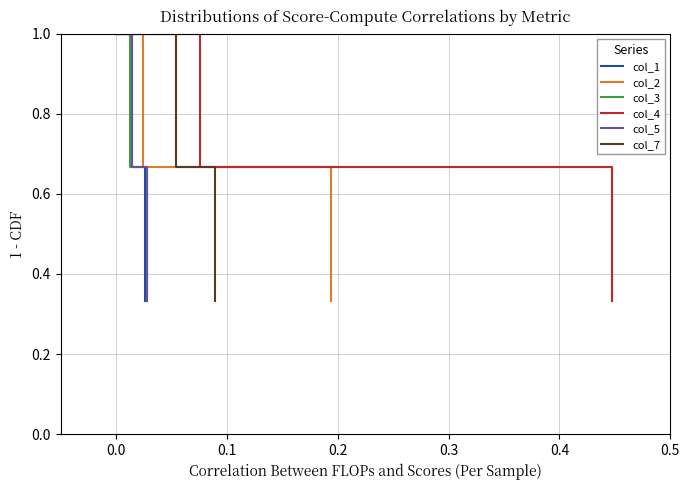

The value of col_4 at 0.0 is 0.9. True or false?

False